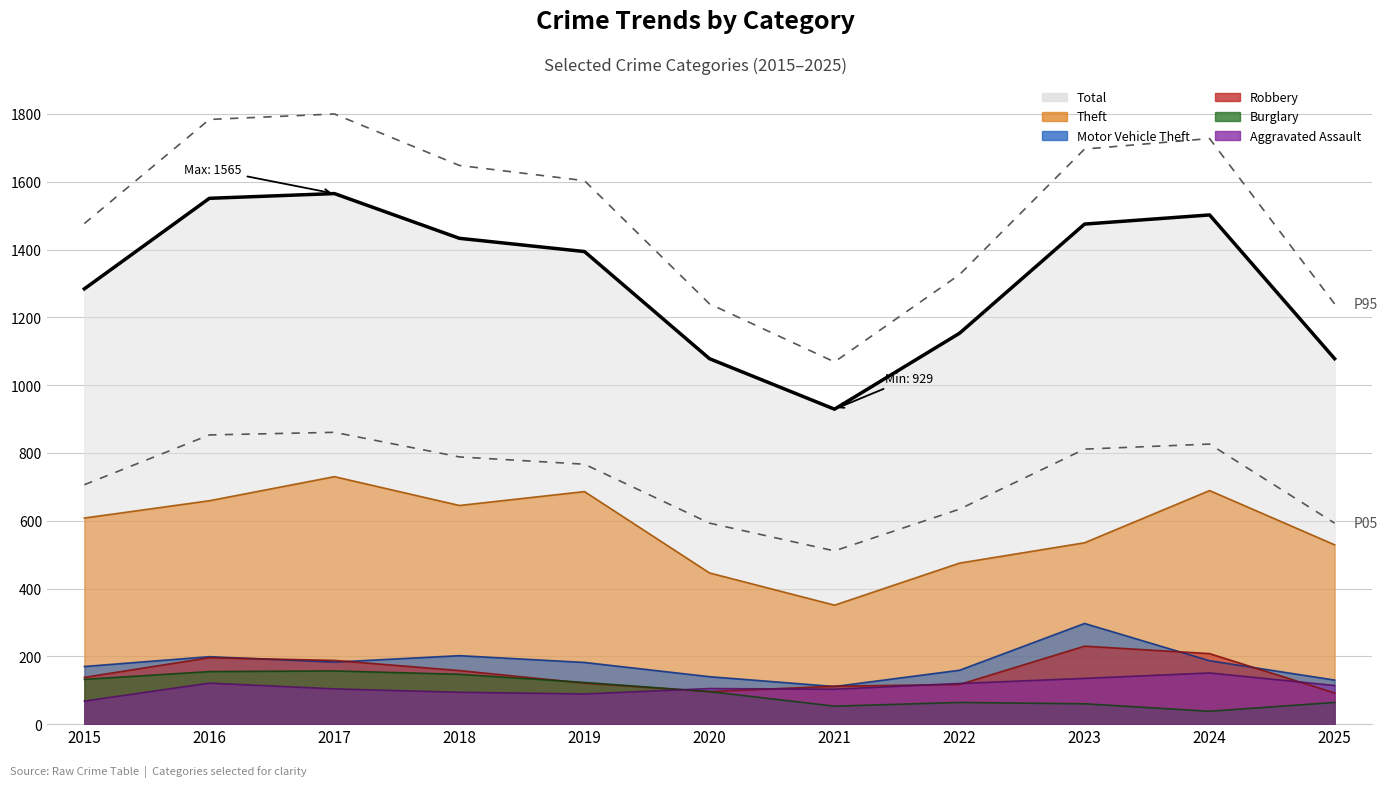

Does the chart have visible grid lines?

Yes